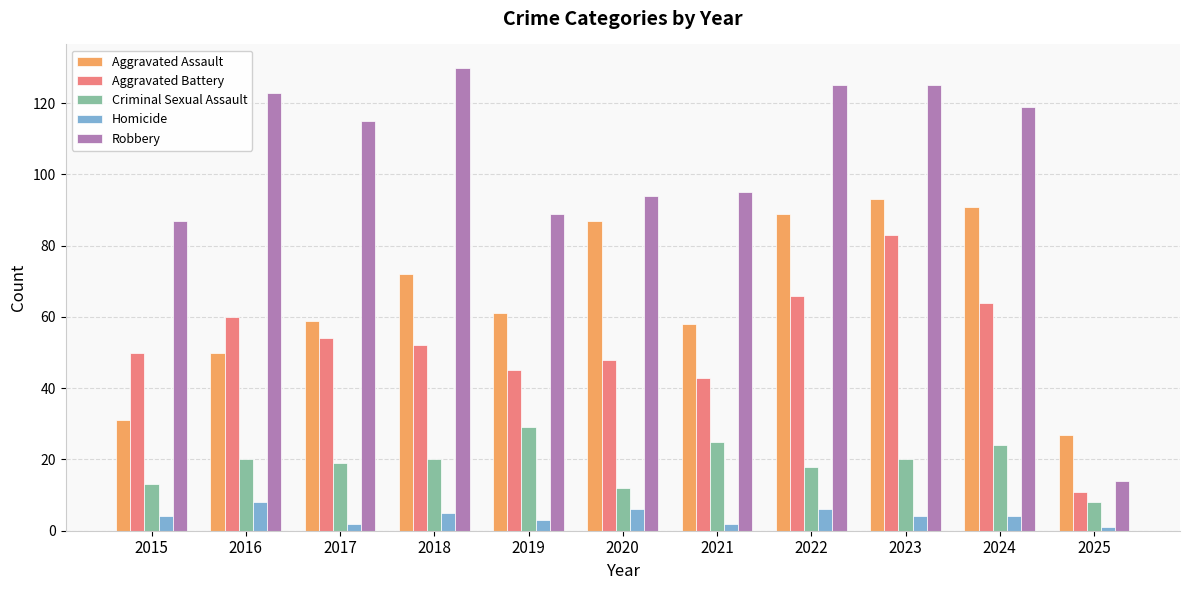

How many groups of bars are there?

11